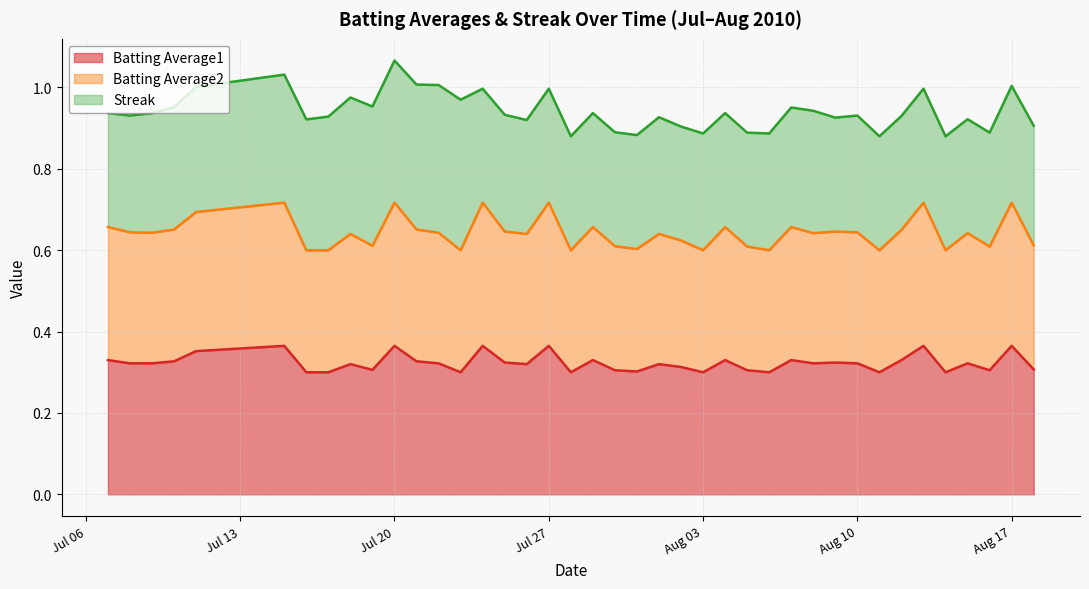

What are all the series names shown in the legend?

Batting Average1, Batting Average2, Streak